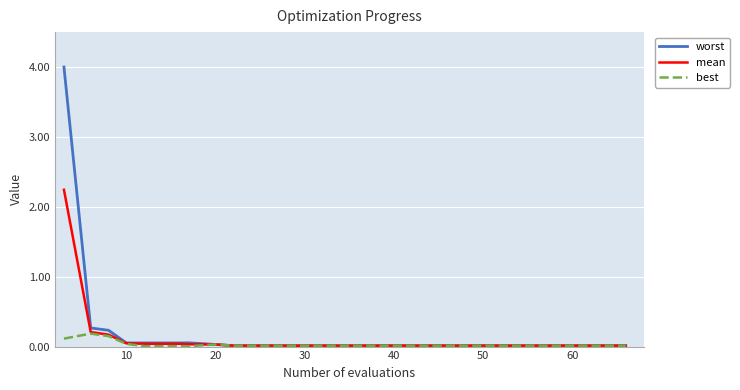

Which series has the largest range (max minus min)?

worst